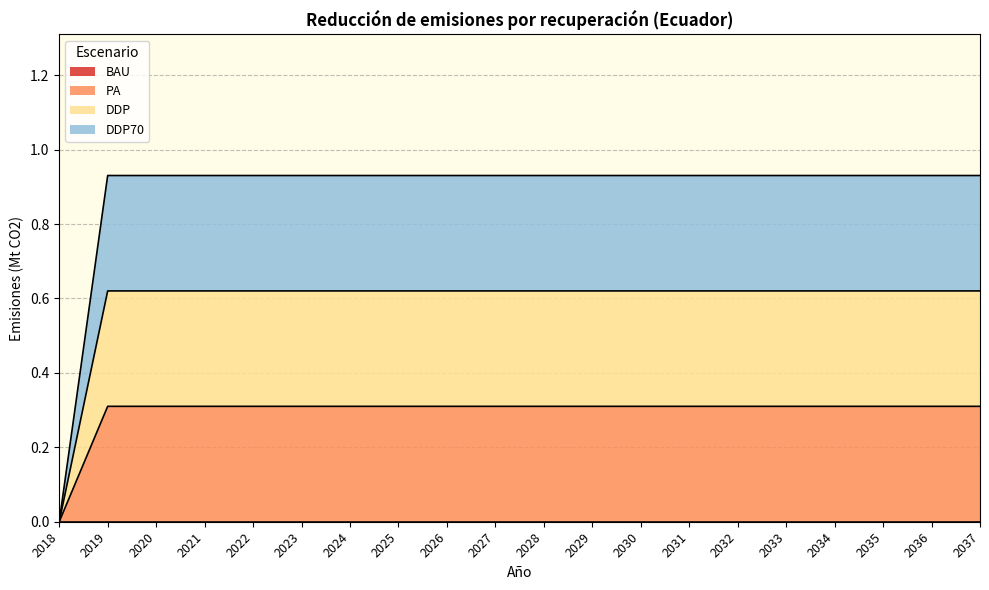

What is the sum of the DDP values at 2025 and 2030?

1.2